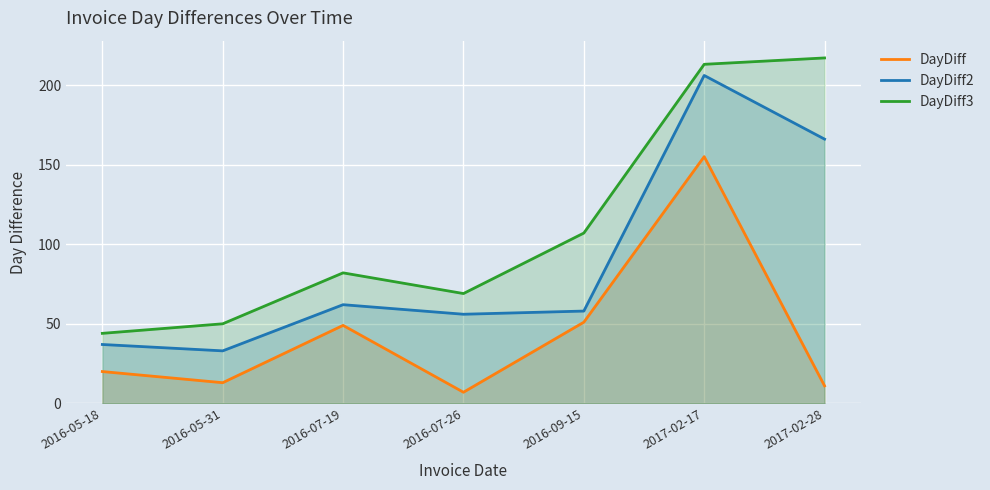

Which has a higher value, 2017-02-28 or 2016-07-19?

2016-07-19